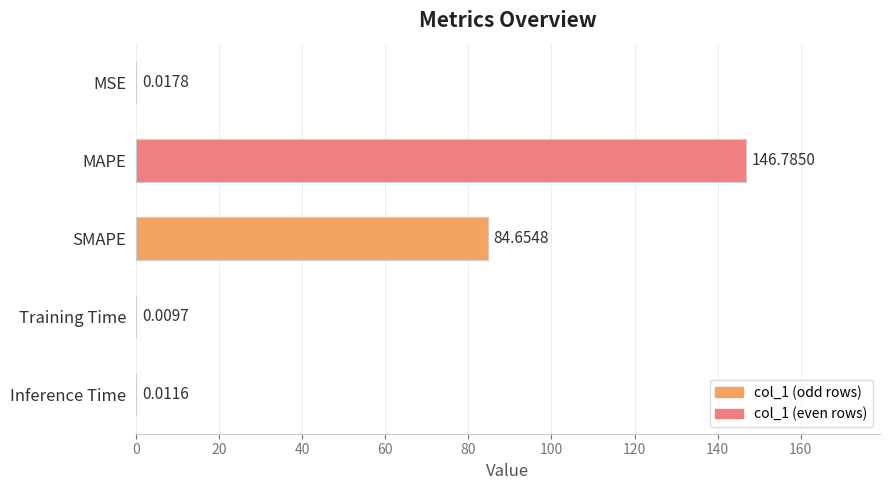

At which label is the value closest to 73?

SMAPE